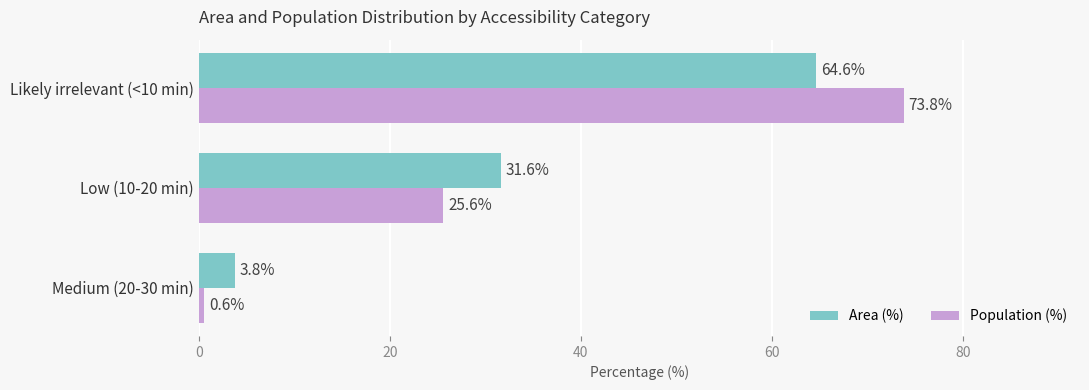

The value of Area (%) at Likely irrelevant (<10 min) is 64.6. True or false?

True